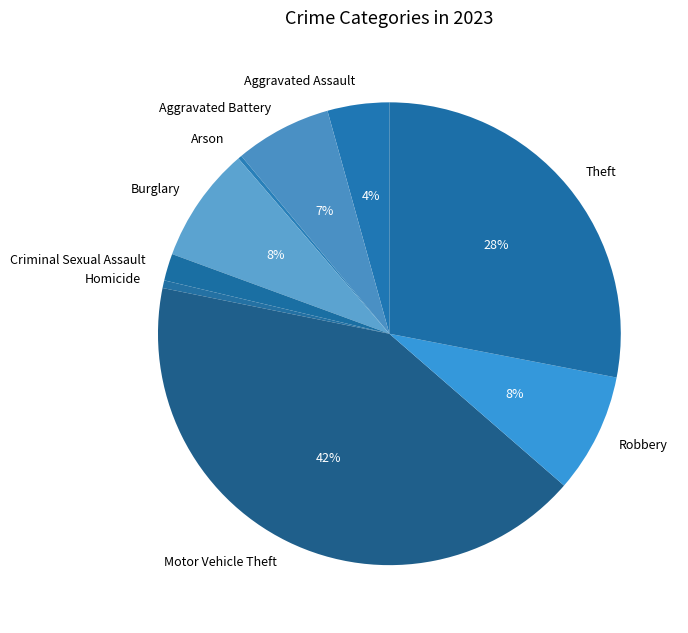

The Aggravated Assault slice represents 4% of the pie. True or false?

True